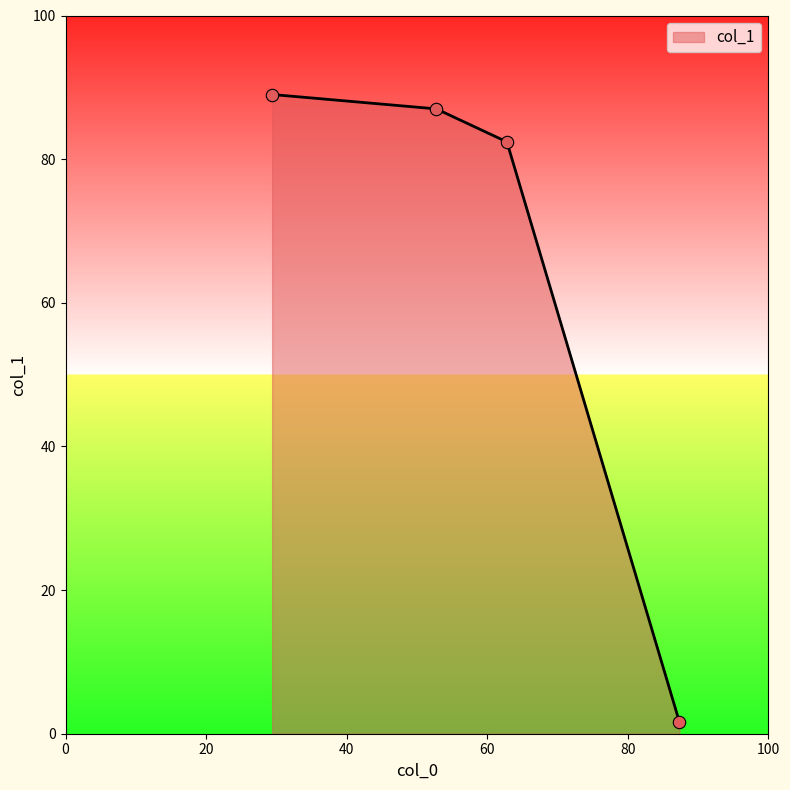

What is the difference between the maximum and minimum values?

87.3